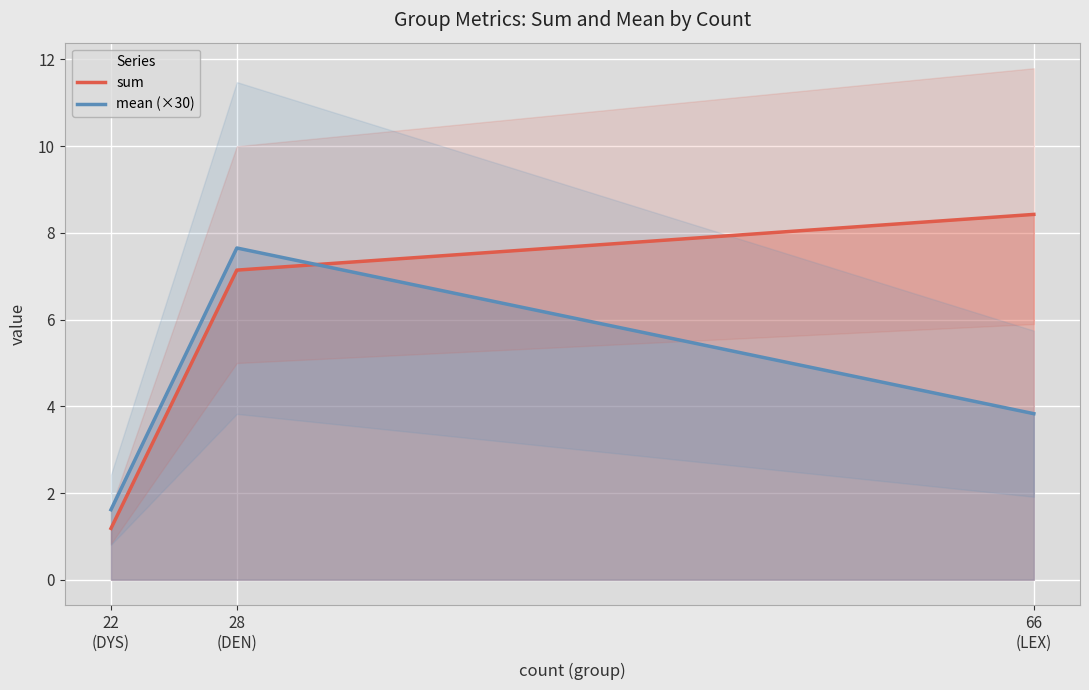

Reading left to right, transcribe all the data shown in this chart.

sum: 1.2	7.1	8.4
mean (×30): 1.6	7.6	3.8